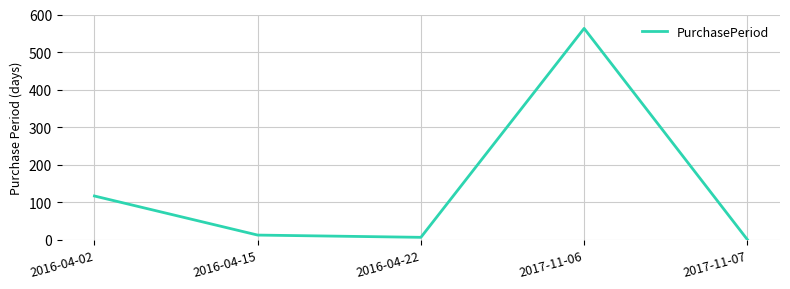

How many series are shown in this chart?

1